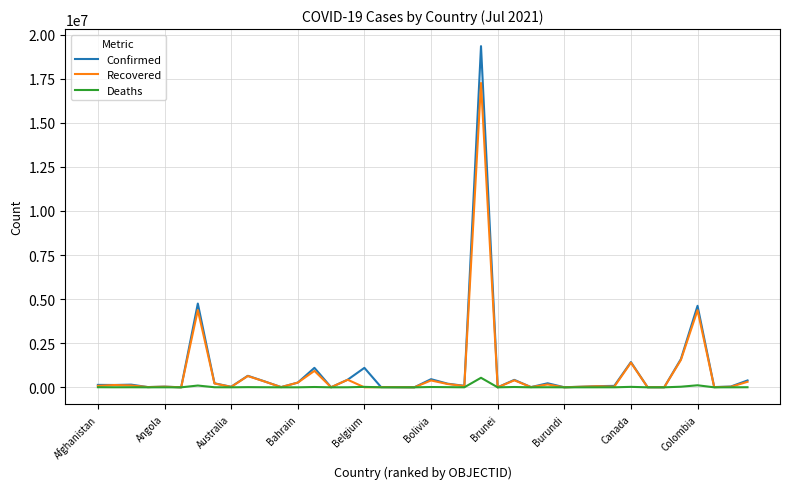

Which series has the widest spread of values?

Confirmed